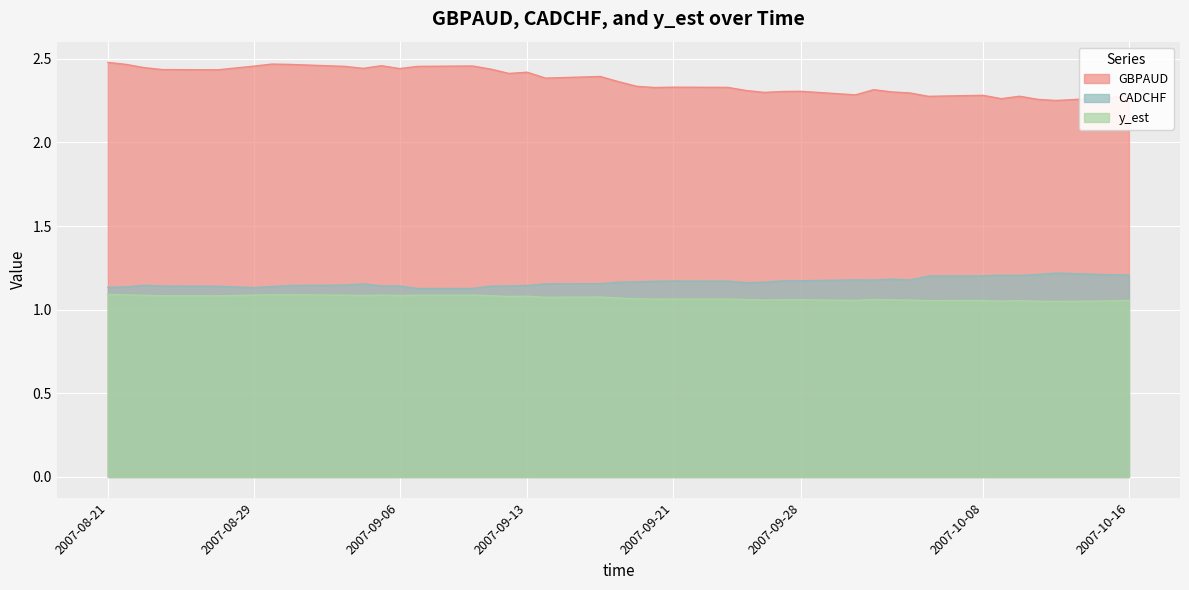

List the series in order of their peak value, highest first.

GBPAUD, CADCHF, y_est